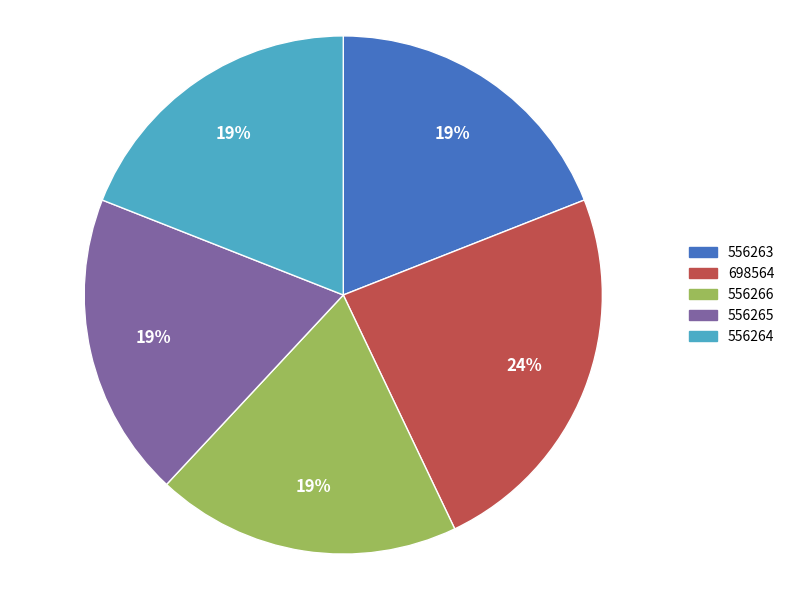

Count the number of slices in the pie.

5